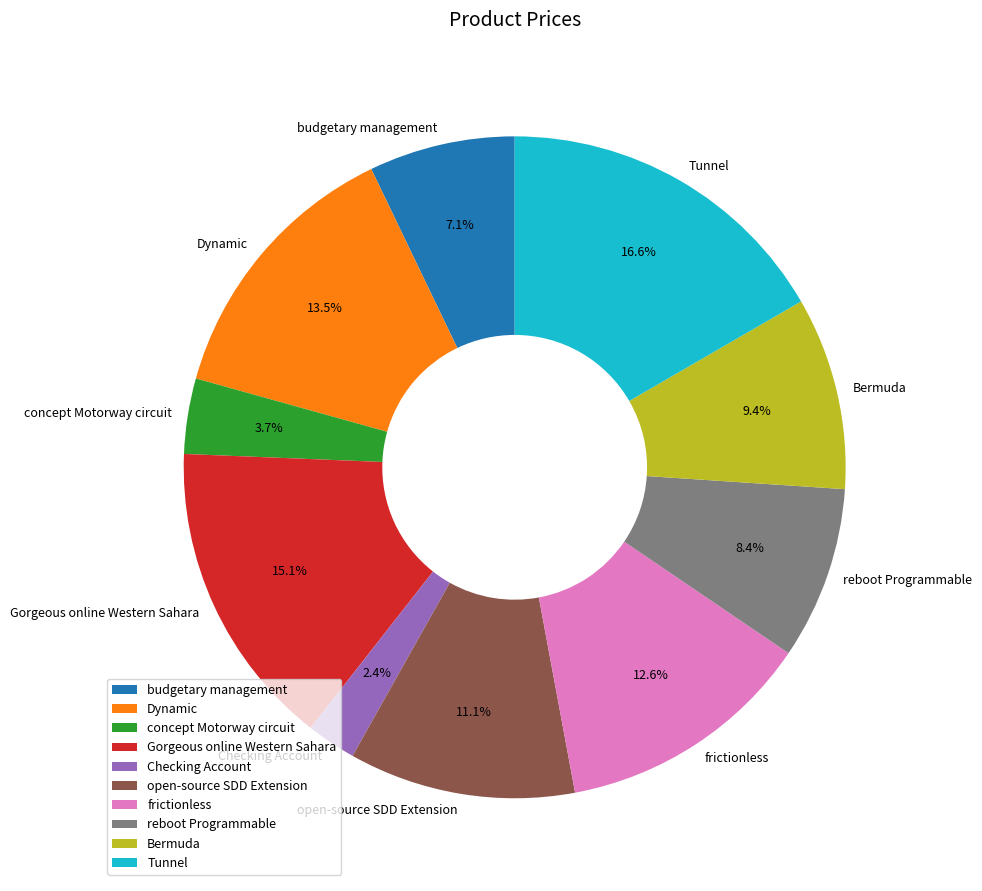

Rank the categories by value from highest to lowest.

Tunnel, Gorgeous online Western Sahara, Dynamic, frictionless, open-source SDD Extension, Bermuda, reboot Programmable, budgetary management, concept Motorway circuit, Checking Account